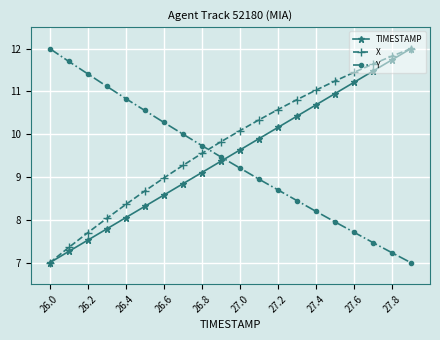

How many intersections are there between Y and X?

1